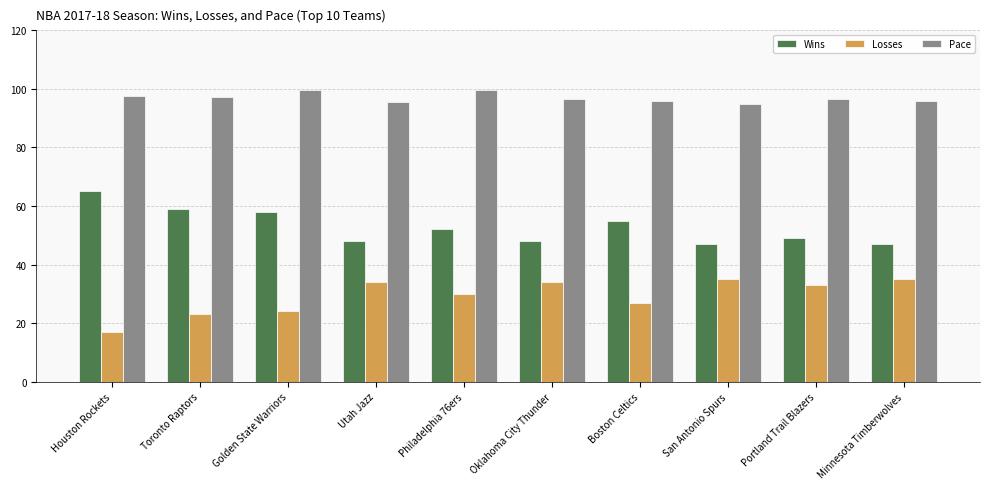

What value does the Wins series have at Boston Celtics?

55.0